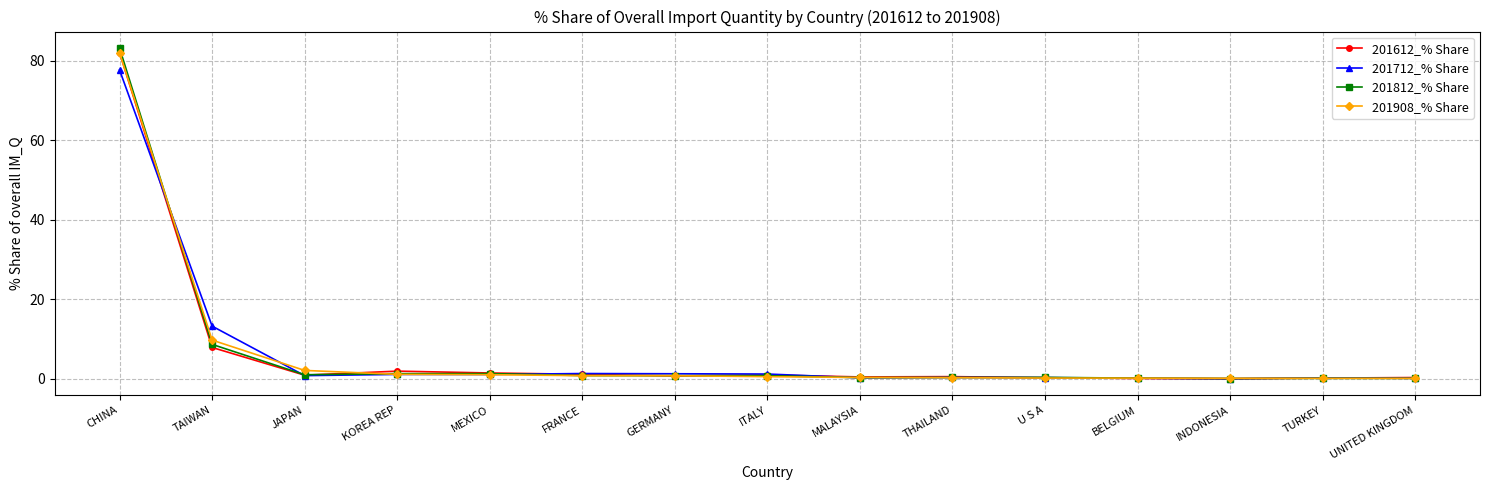

True or false: 201712_% Share has more than 0 interior local peaks.

True